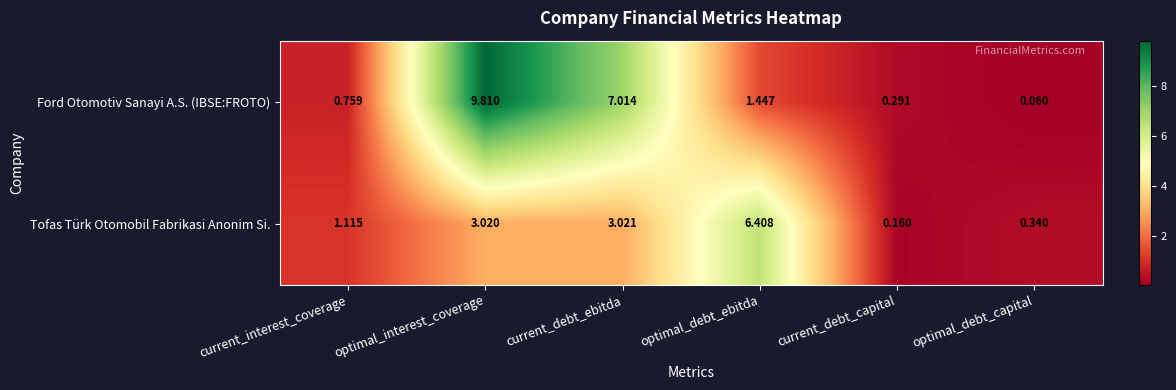

At which category is the sum across all series the highest?

optimal_interest_coverage